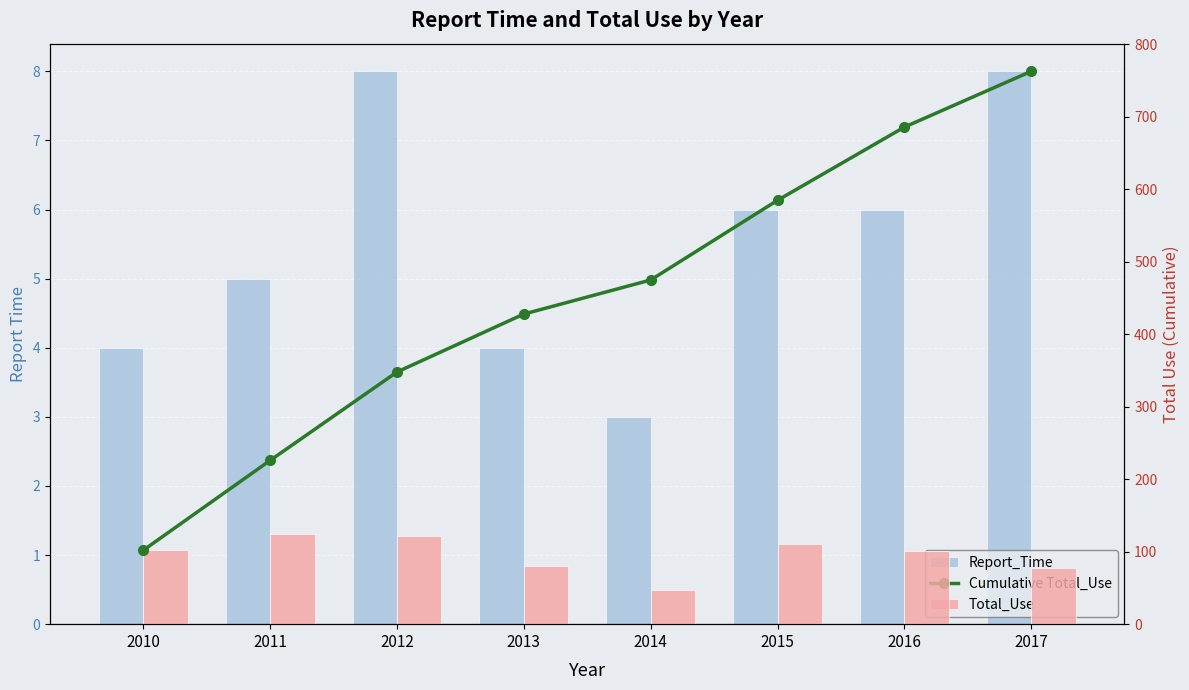

Rank the series by their average value, from highest to lowest.

Cumulative Total_Use, Total_Use, Report_Time